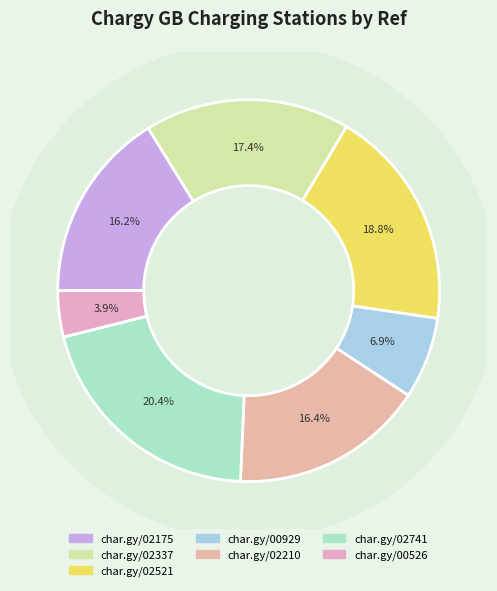

How many slices are in this pie chart?

7